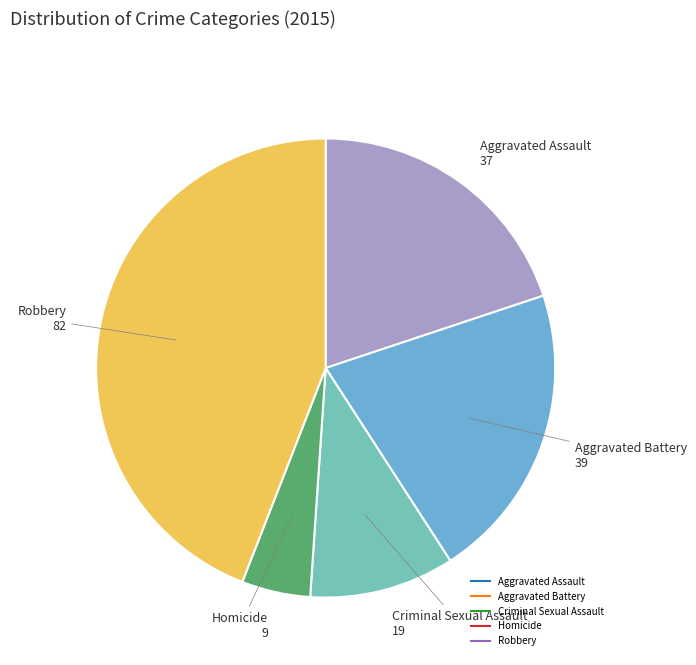

How many slices are in this pie chart?

5